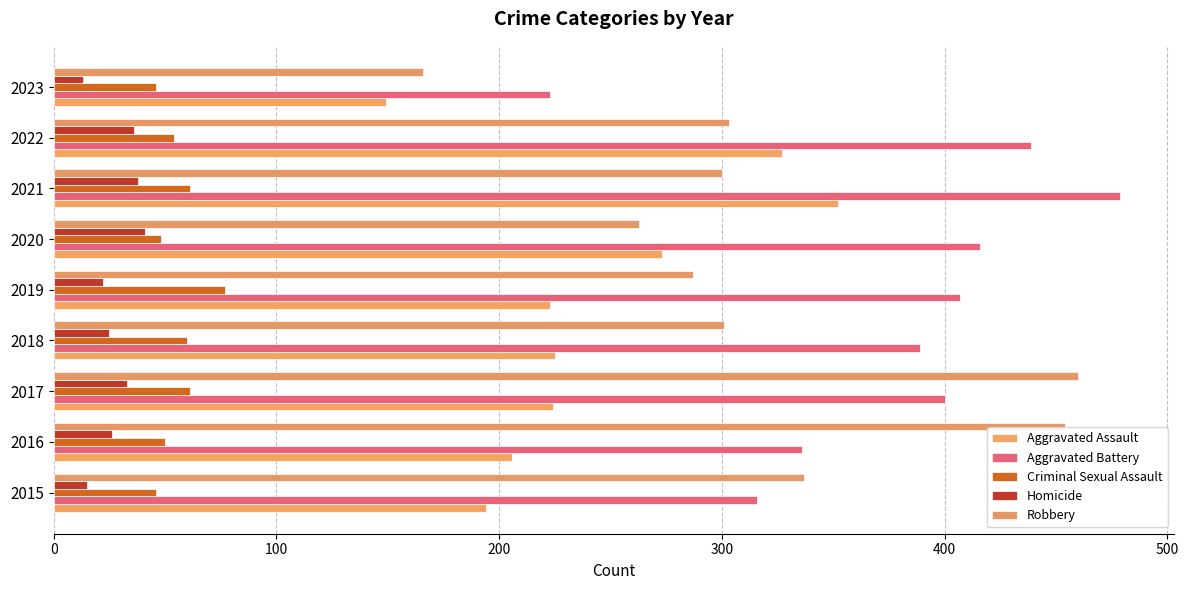

Reading right to left, transcribe all the data shown in this chart.

Aggravated Assault: 149	327	352	273	223	225	224	206	194
Aggravated Battery: 223	439	479	416	407	389	400	336	316
Criminal Sexual Assault: 46	54	61	48	77	60	61	50	46
Homicide: 13	36	38	41	22	25	33	26	15
Robbery: 166	303	300	263	287	301	460	454	337